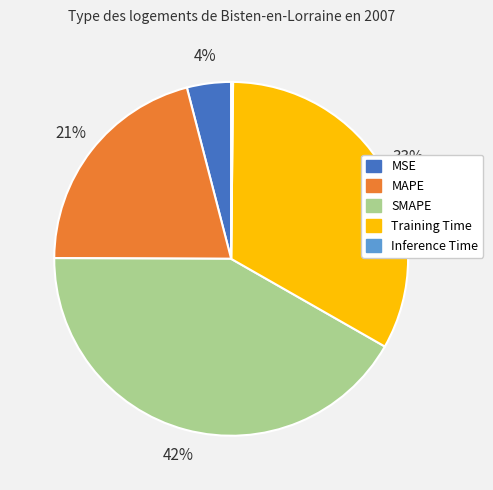

True or false: MSE accounts for 10% of the total.

False